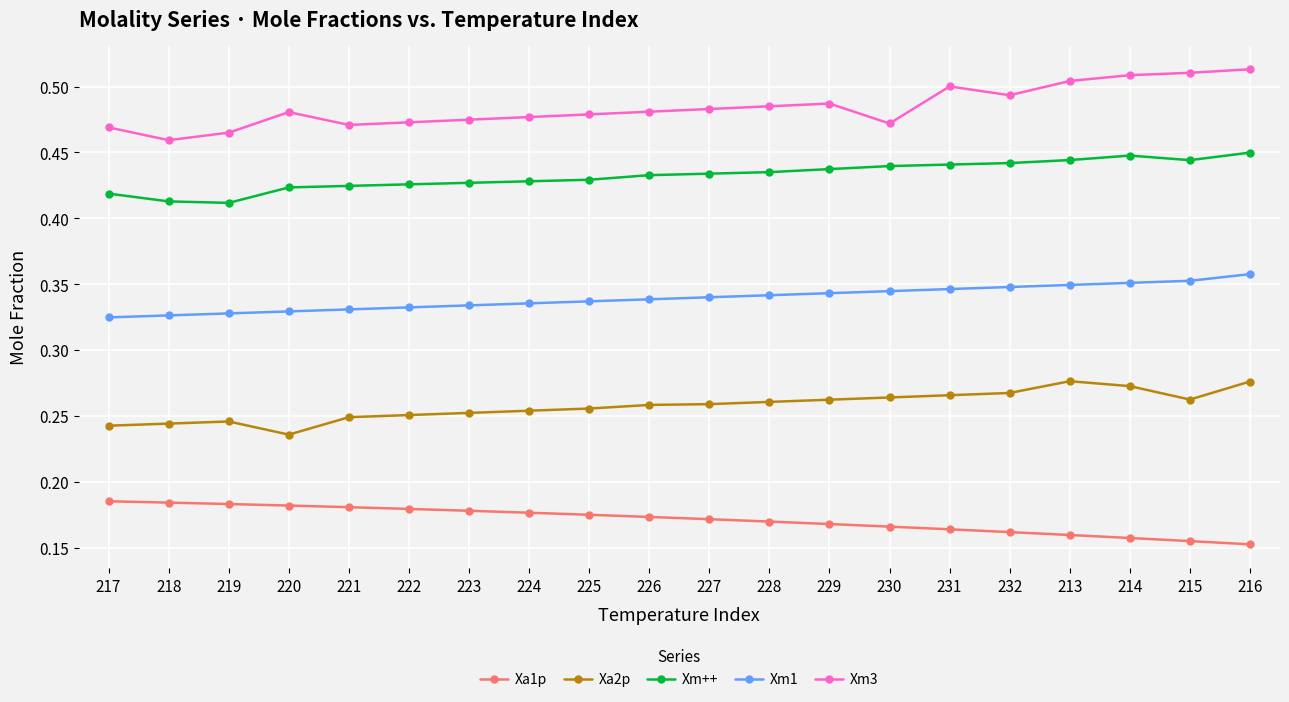

Is it true that Xm1 equals 0.5 at 223?

False